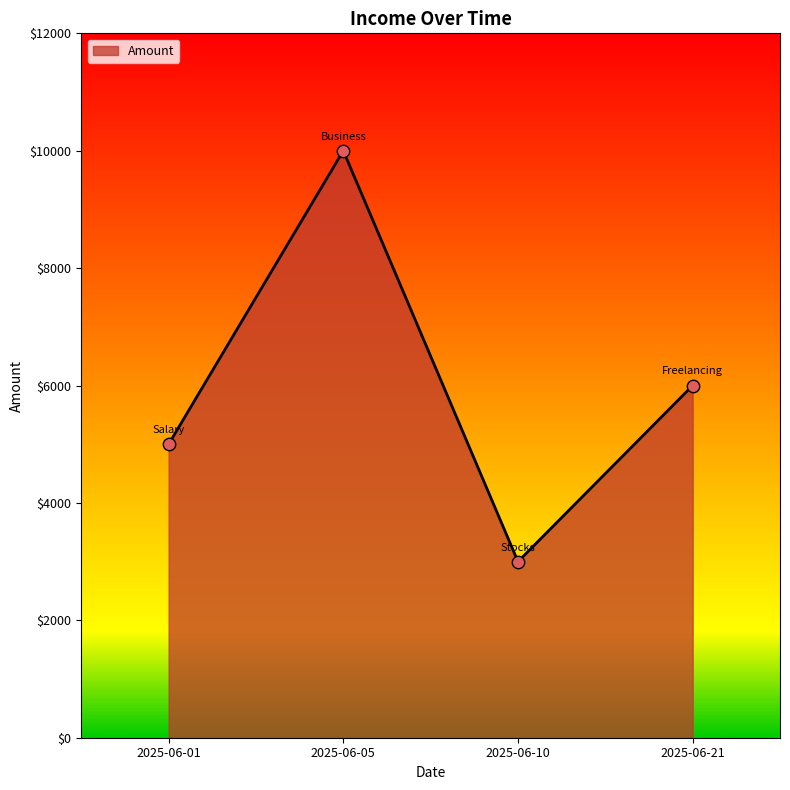

What is the change in value from 2025-06-05 to 2025-06-10?

-7000